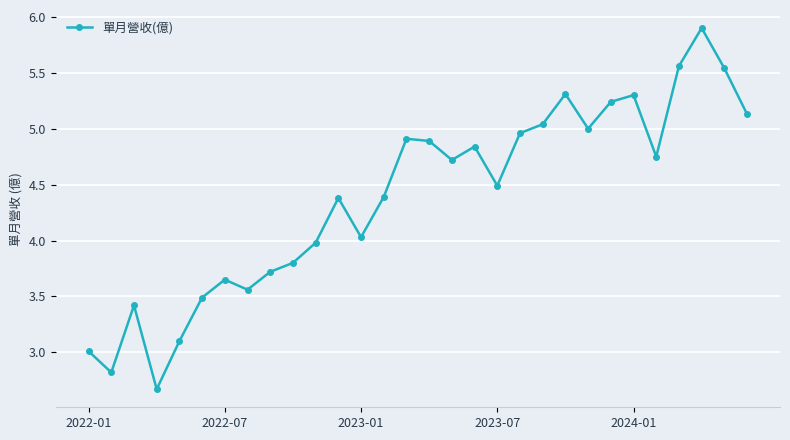

What is the value of the 6th point from the left?

3.5